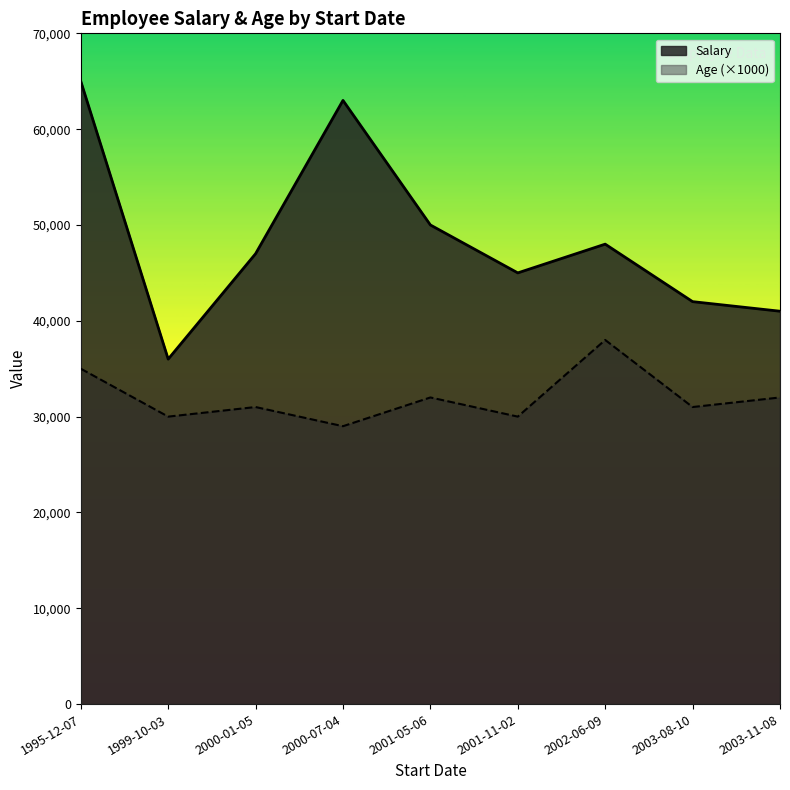

Which category has the highest value in the Age series?

2002-06-09